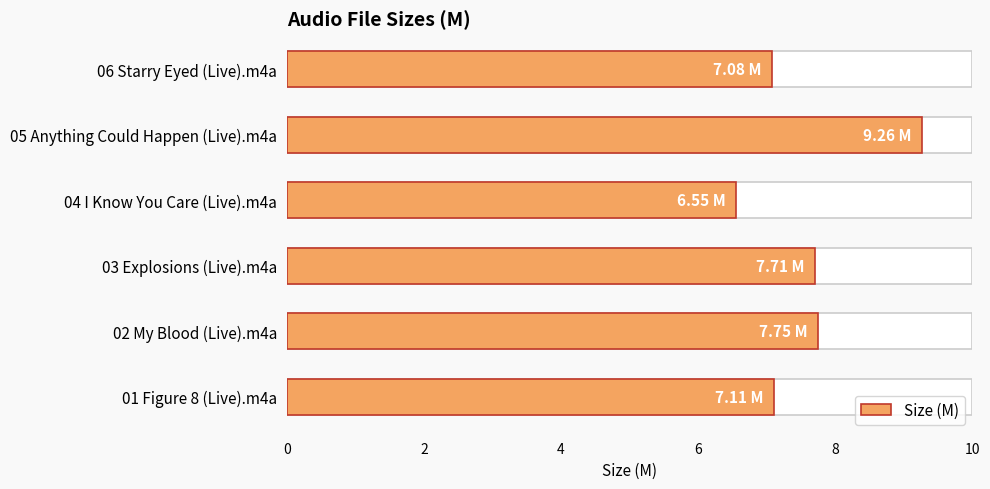

Approximately how many times larger is the value at 04 I Know You Care (Live).m4a compared to 02 My Blood (Live).m4a?

0.8